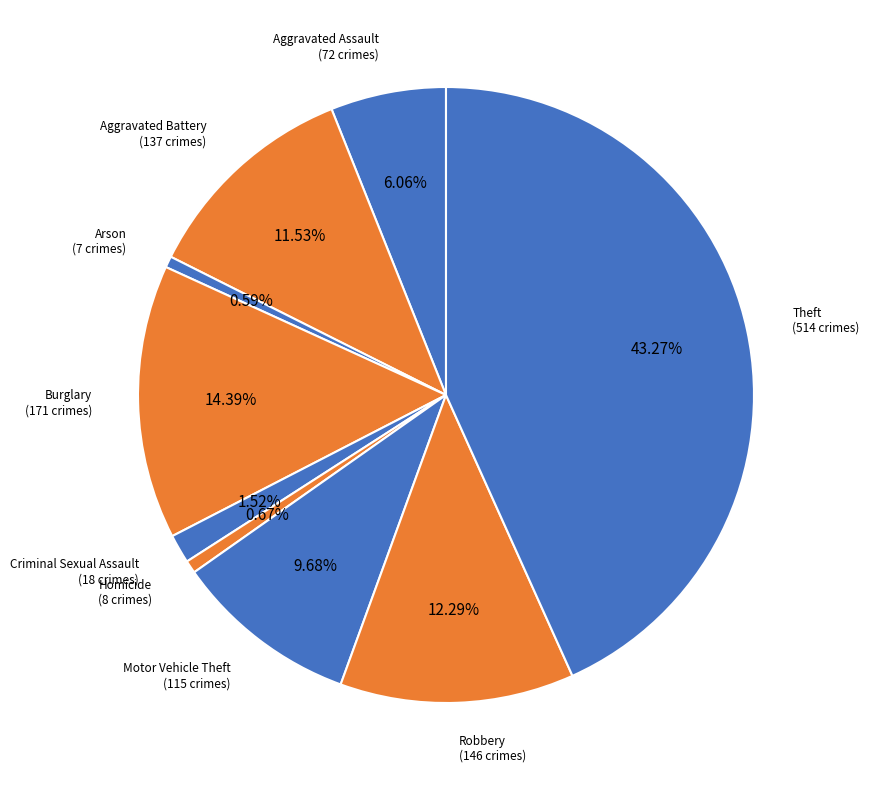

What is the ratio of the value at Robbery to the value at Burglary?

0.9